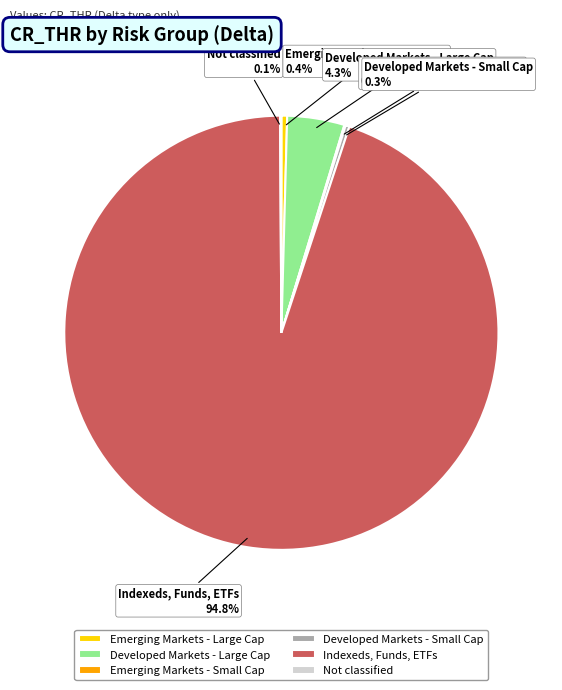

Does Indexeds, Funds, ETFs account for over 50% of the chart?

Yes